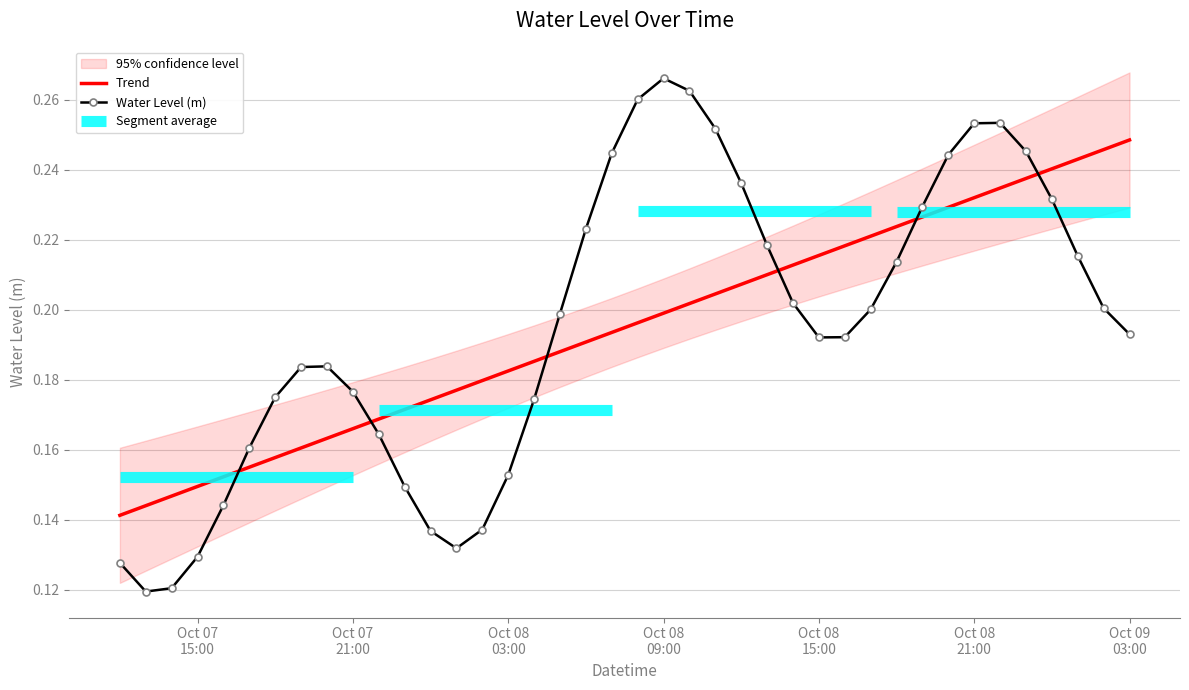

After their last crossing, which series has the higher values: Water Level (m) or Trend?

Trend